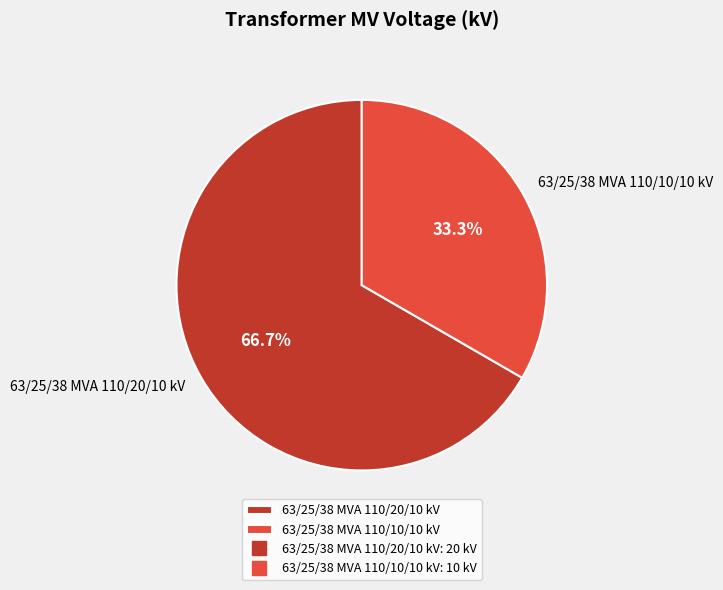

Is there a majority slice in this chart?

Yes